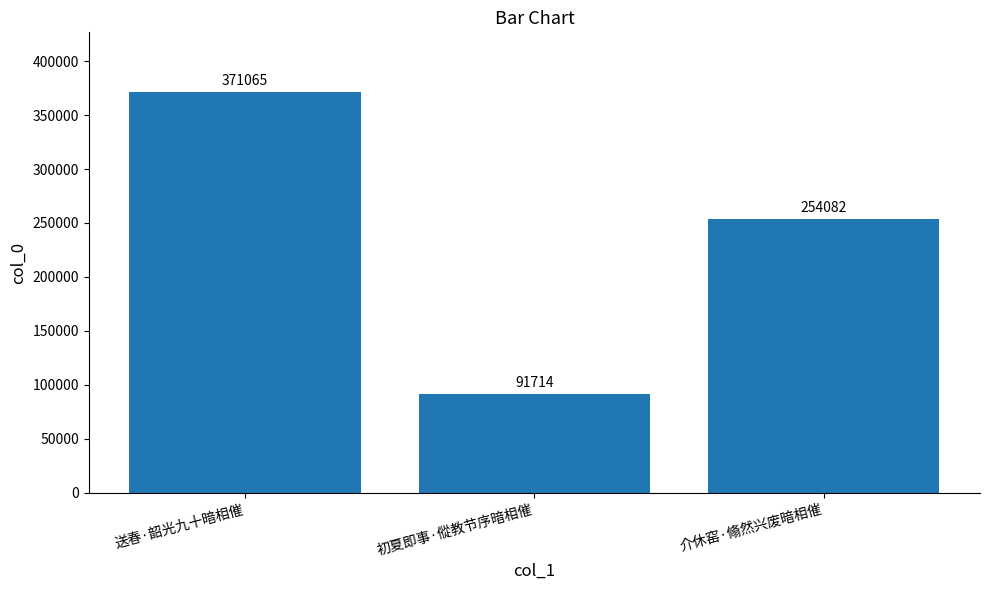

True or false: the data shows 539651 at 送春·韶光九十暗相催.

False